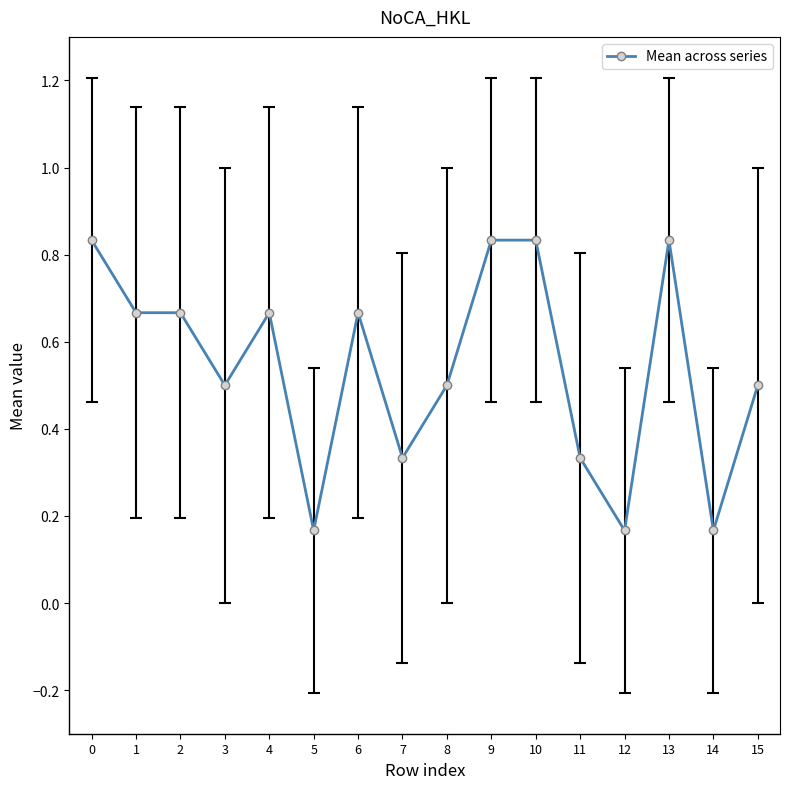

What is the change in value from 12 to 15?

+0.3